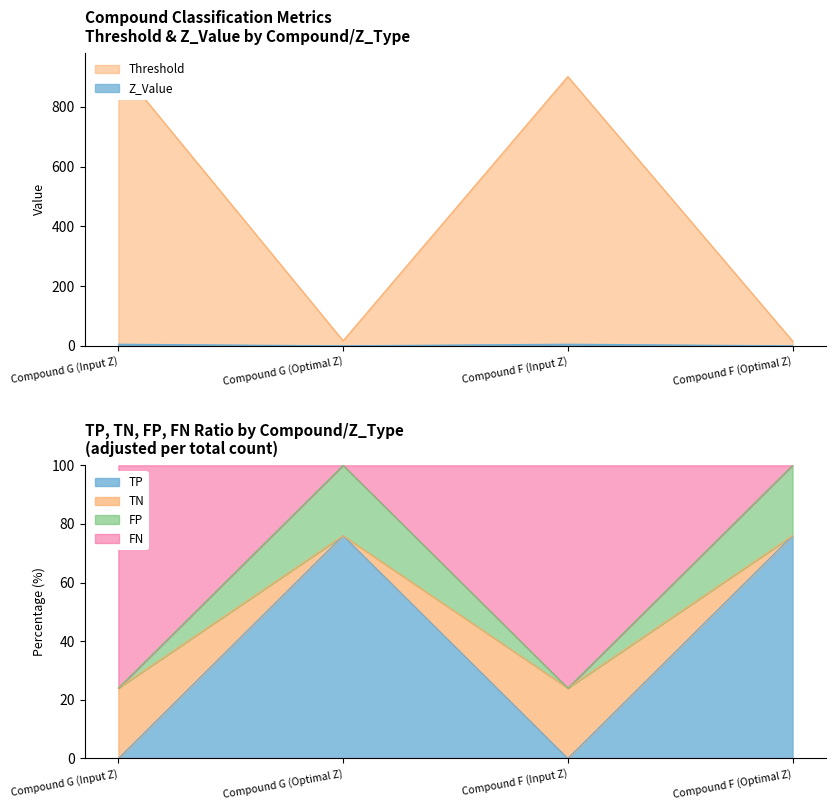

What position from the right is Compound F (Input Z)?

2